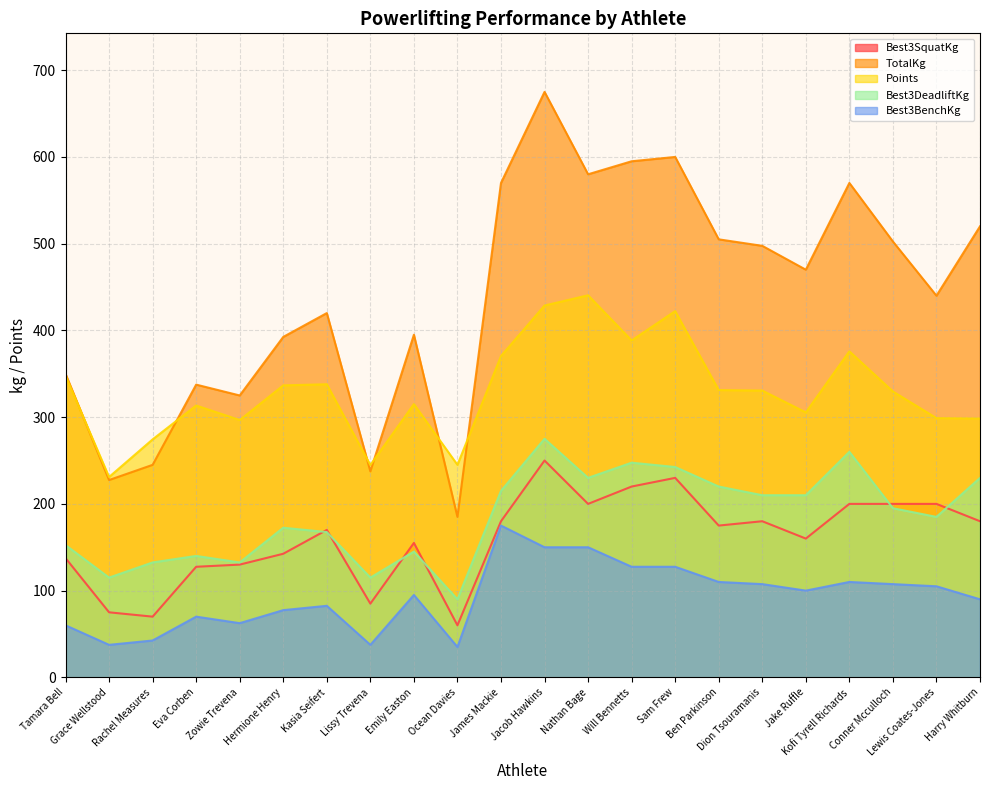

Is it true that Best3DeadliftKg equals 143.6 at Harry Whitburn?

False